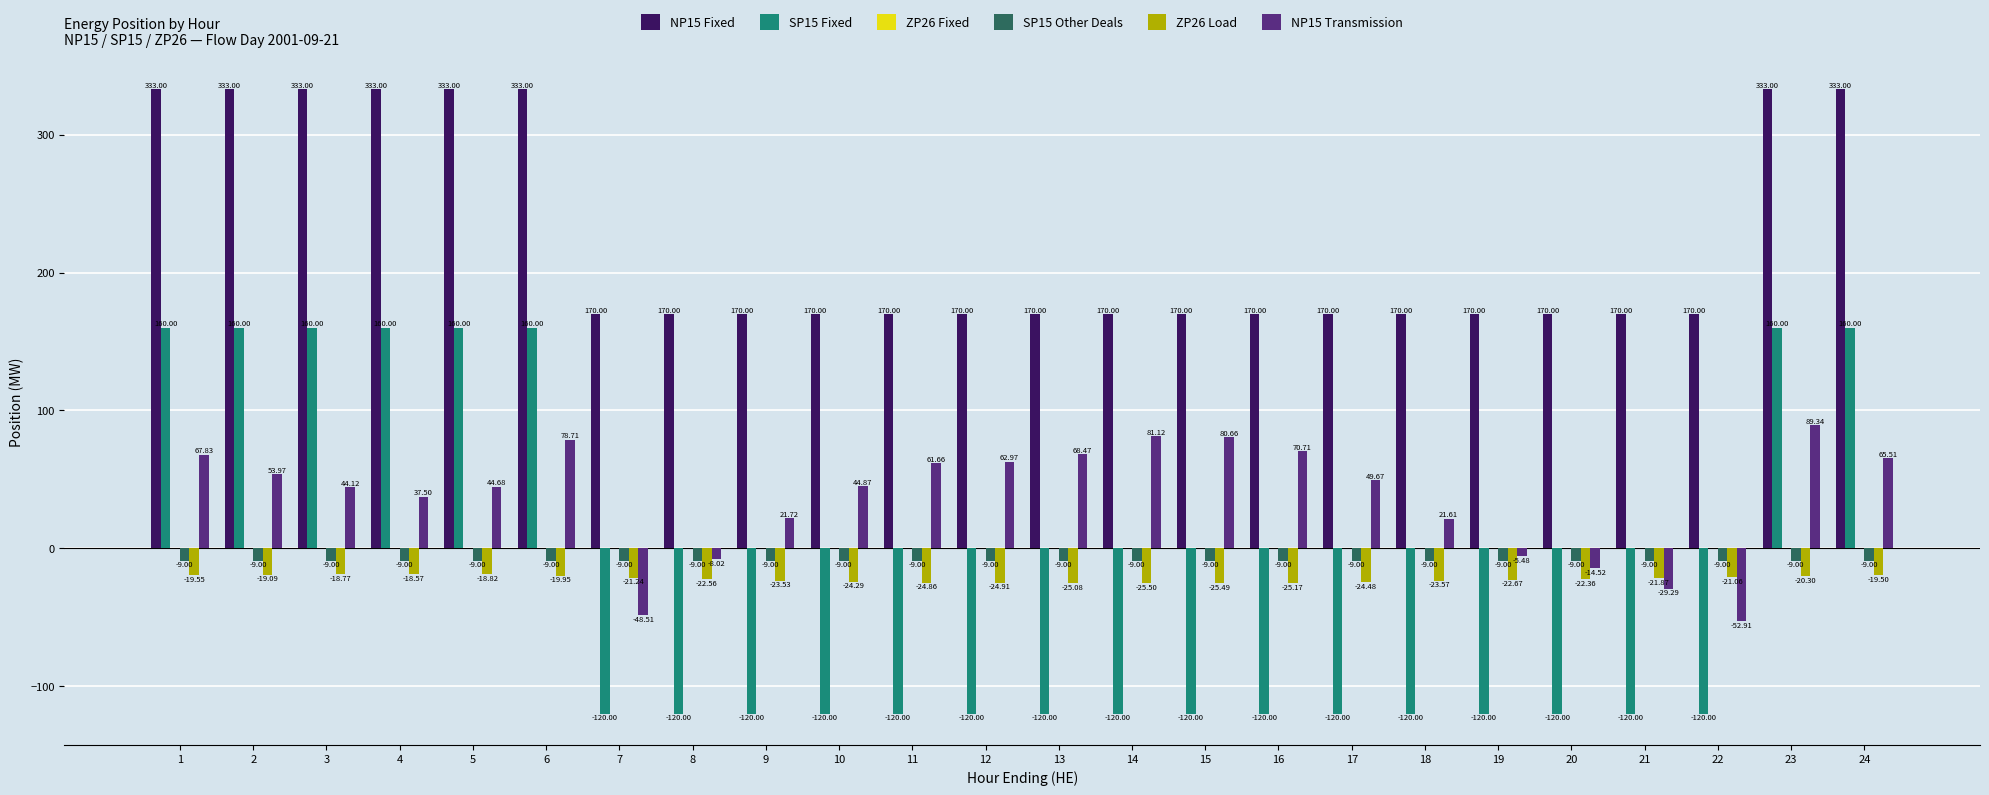

True or false: NP15 Fixed has a value of 153.7 at 2.

False